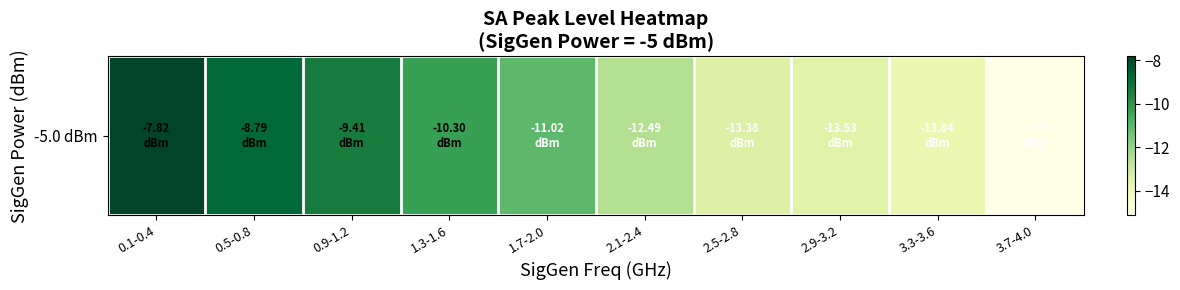

What is the maximum value shown in the chart?

-7.8